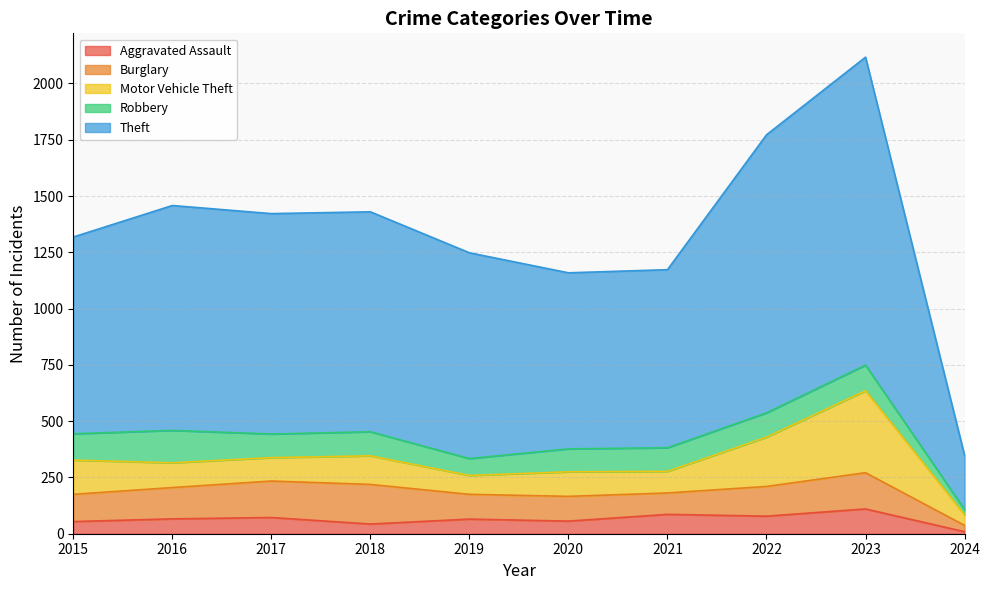

What is the difference between the highest and lowest values at 2023?

1258